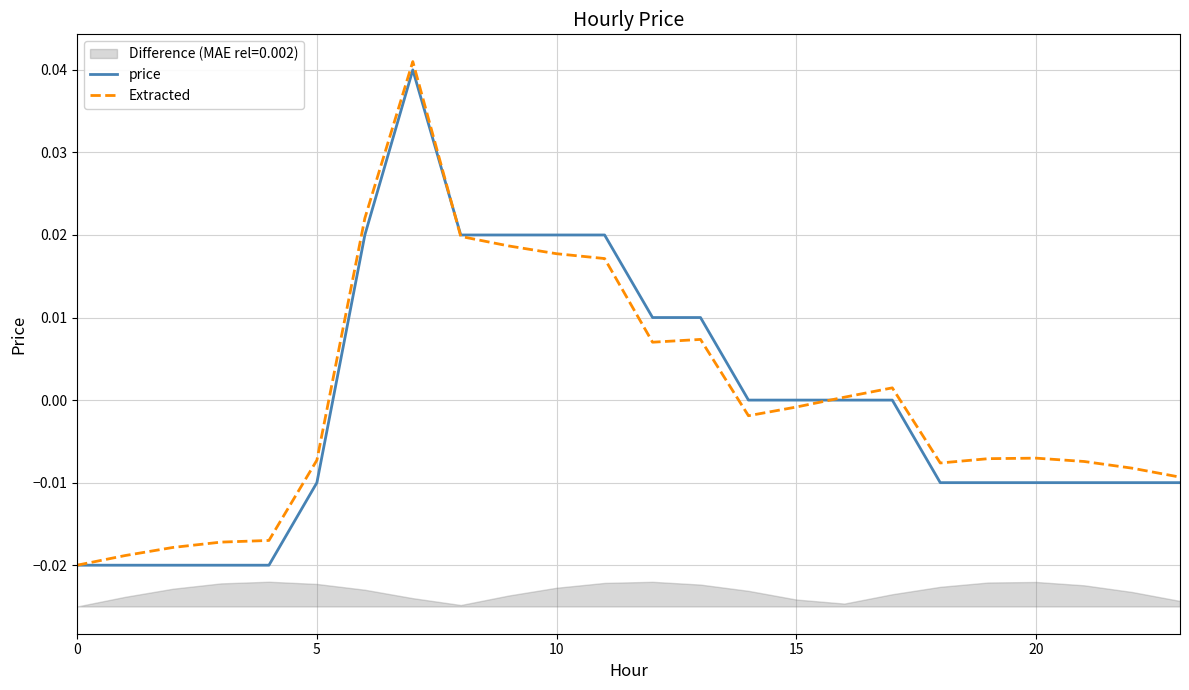

List the series in order of their overall mean, highest first.

Extracted, price